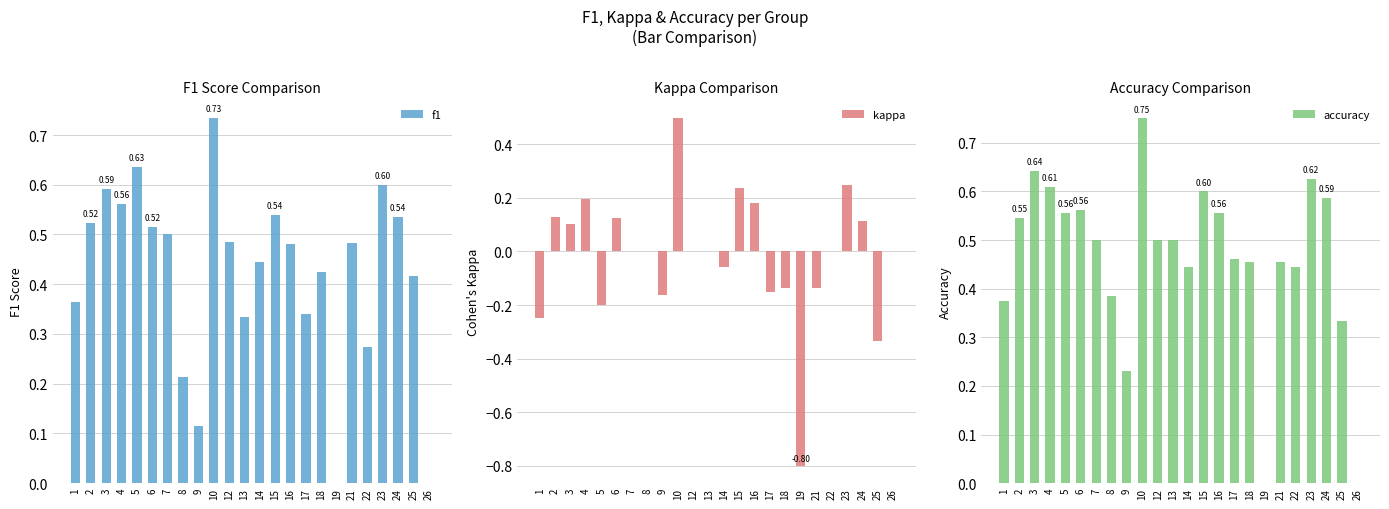

At how many categories does at least one series exceed 0?

22